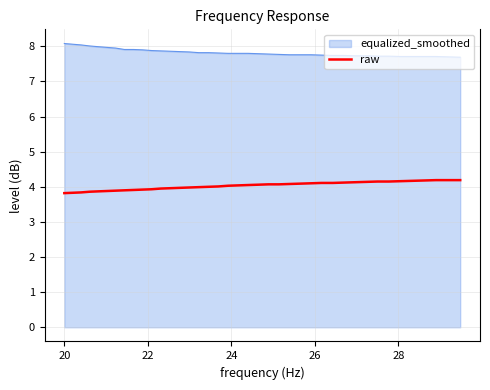

What is the difference between the maximum and minimum values in the equalized_smoothed series?

0.4